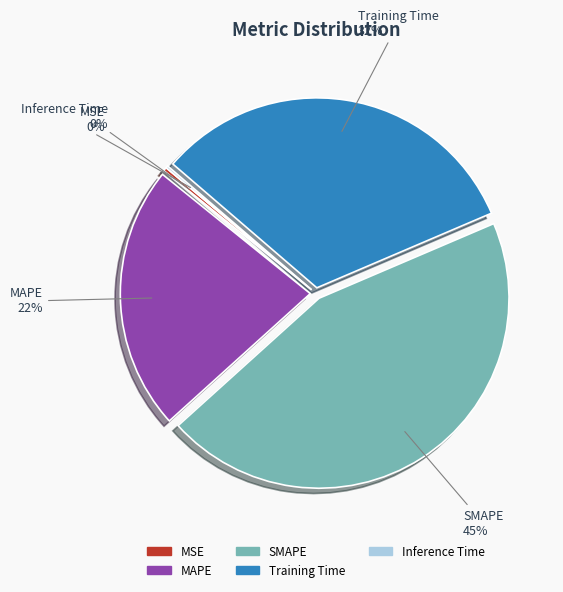

True or false: MAPE accounts for 31% of the total.

False